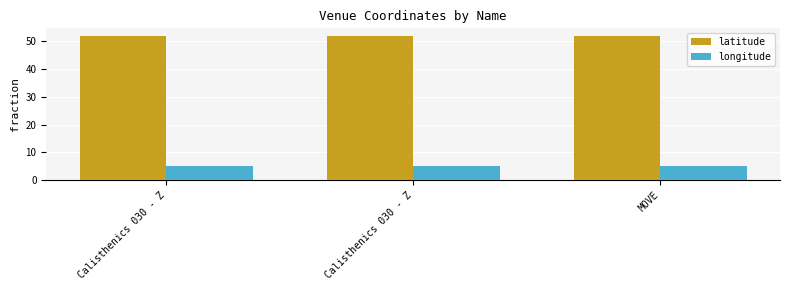

Which label corresponds to the smallest value in the chart?

MOVE